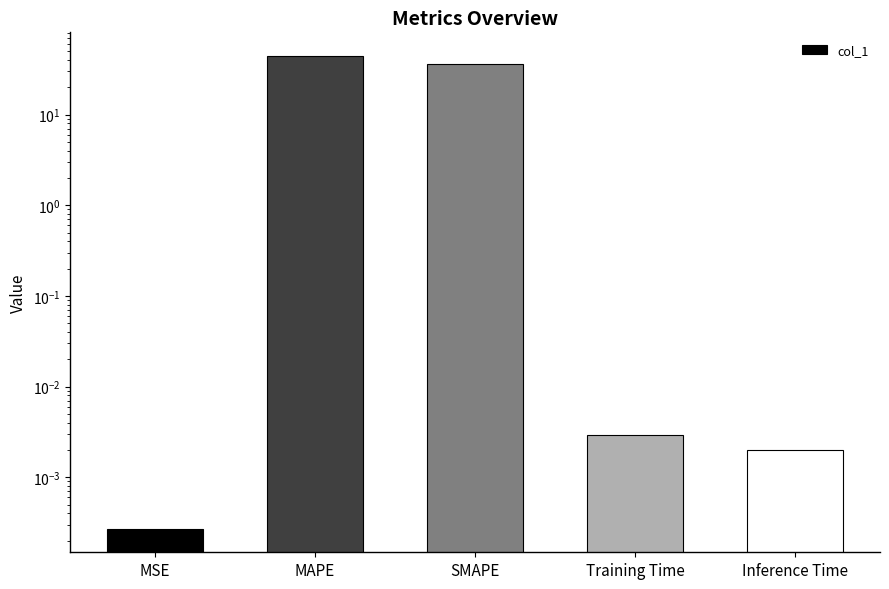

Reading left to right, what are all the values shown in this chart?

0.0	44.5	36.4	0.0	0.0